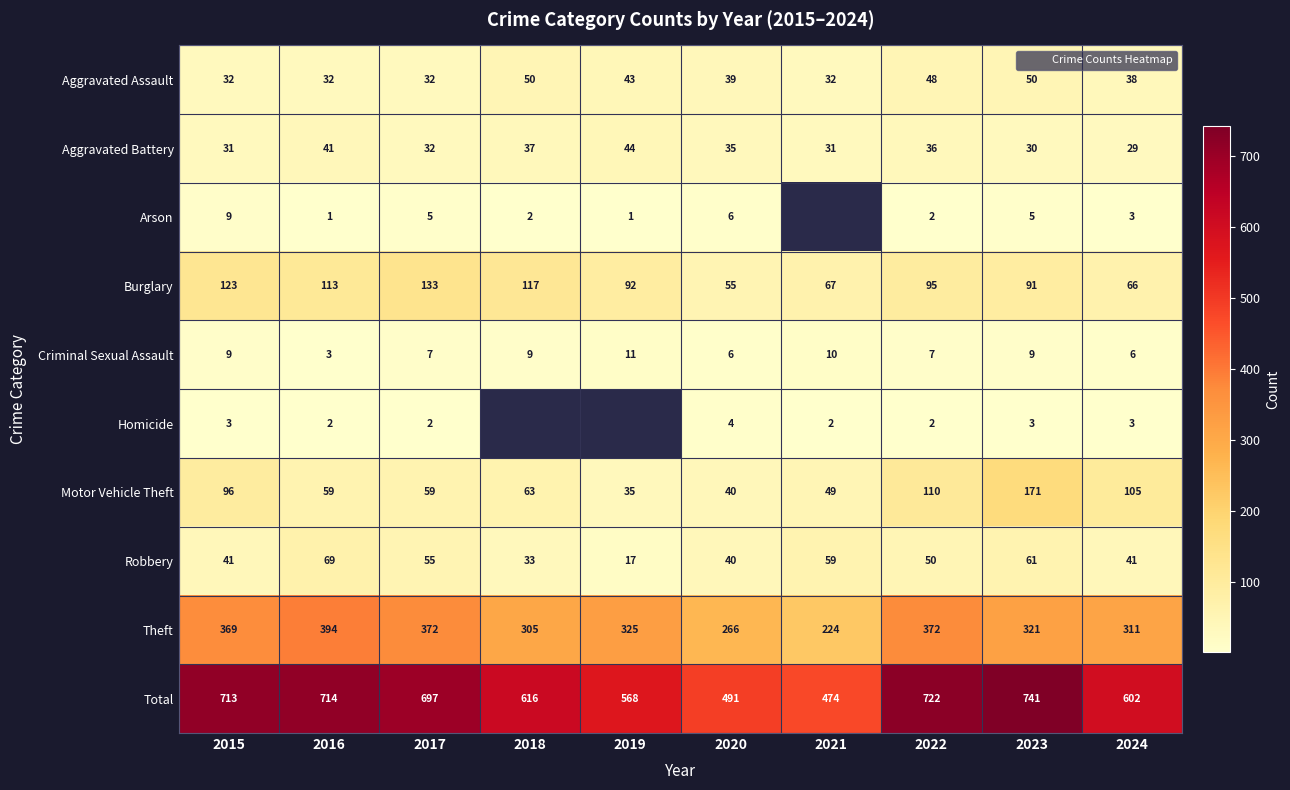

True or false: Arson has a value of 0 at 2019.

False